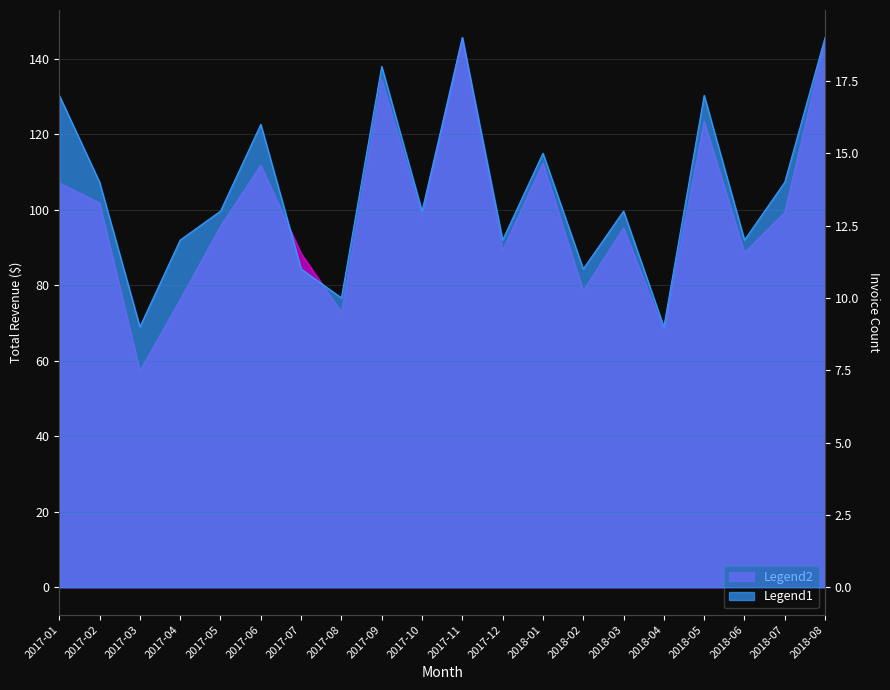

Does the chart have visible grid lines?

Yes